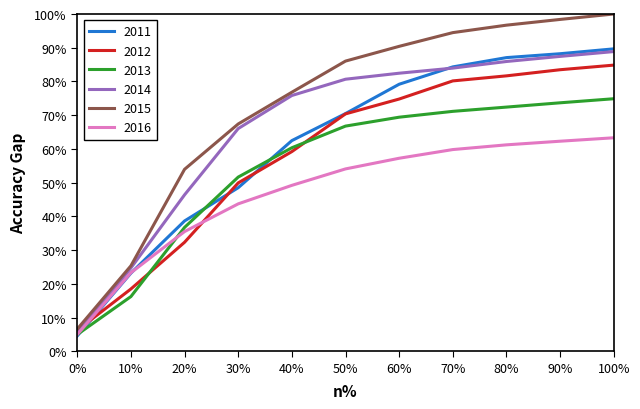

What are all the series names shown in the legend?

2011, 2012, 2013, 2014, 2015, 2016